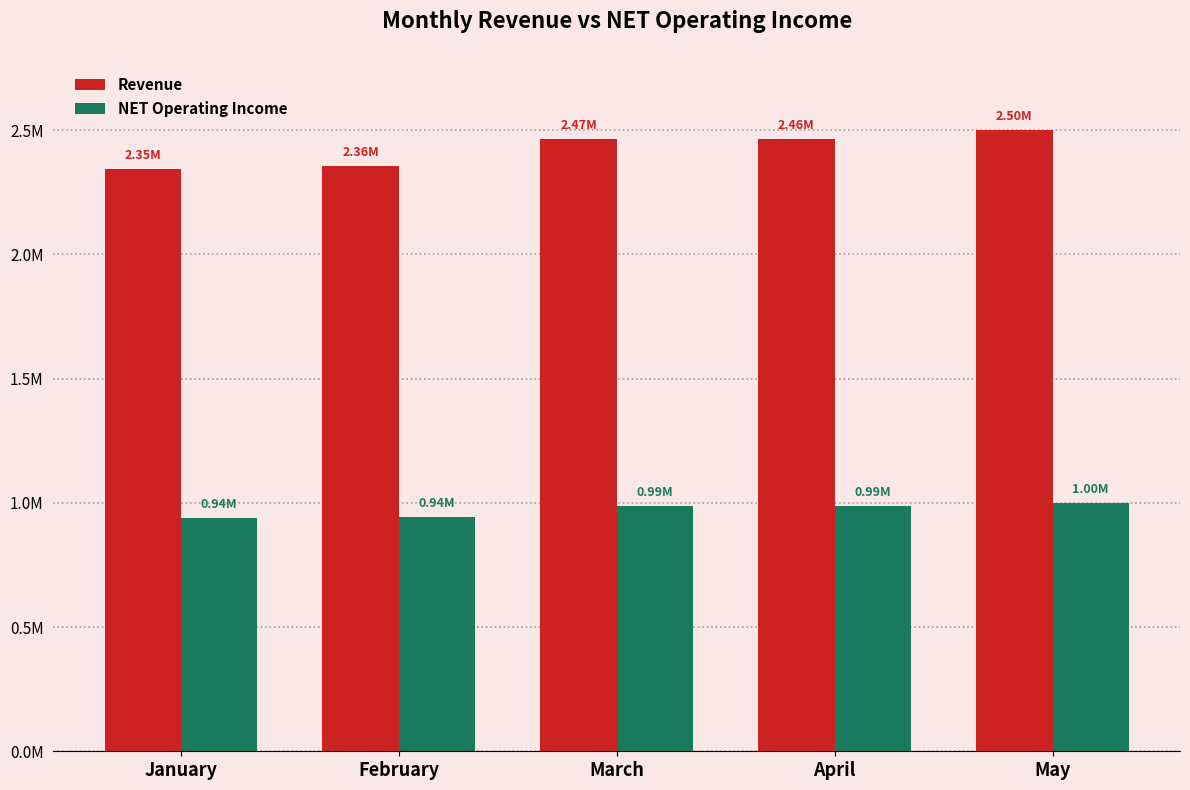

What are all the series names shown in the legend?

Revenue, NET Operating Income